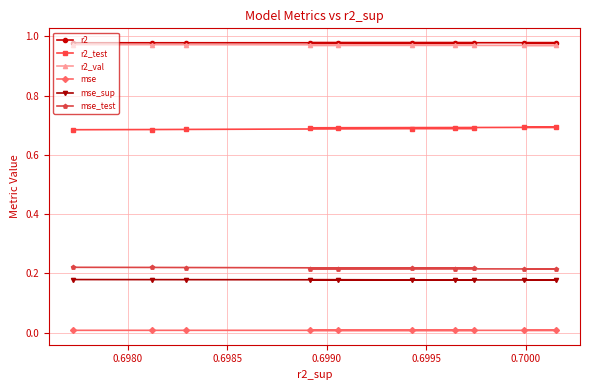

True or false: r2 and mse_test intersect in this chart.

False